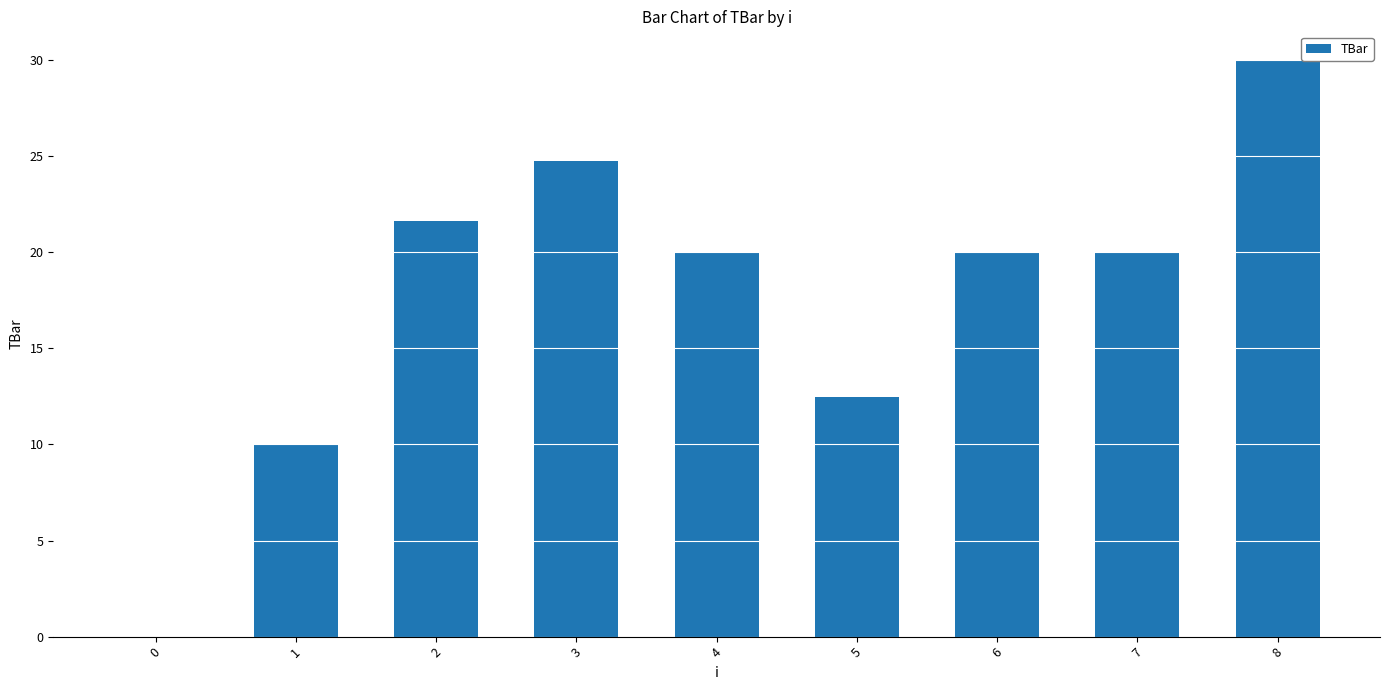

Reading left to right, extract all data points from this chart.

0=0.0	1=10.0	2=21.6	3=24.8	4=20.0	5=12.5	6=20.0	7=20.0	8=30.0